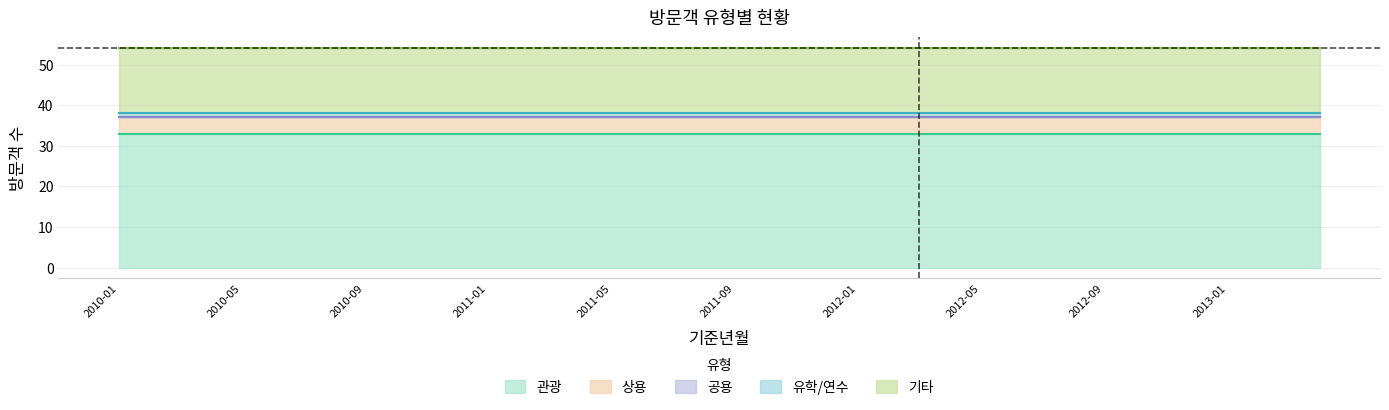

Which has a higher value, 2012-12 or 2011-12?

2012-12